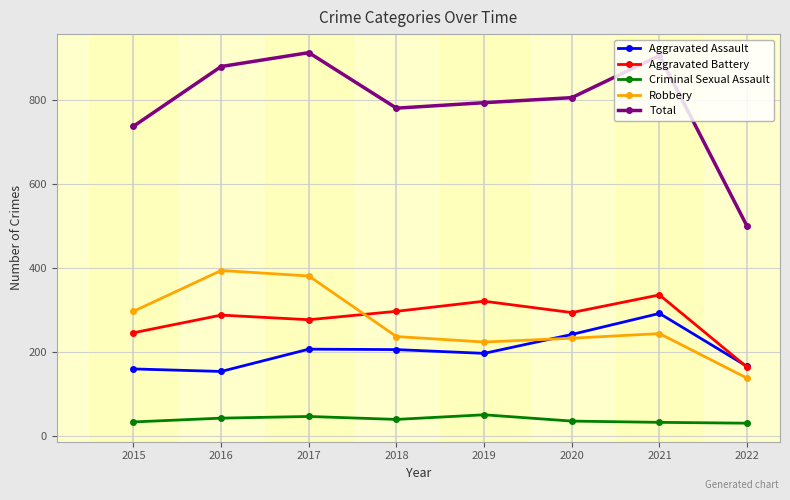

Where does the Aggravated Assault series first go above 206?

2017